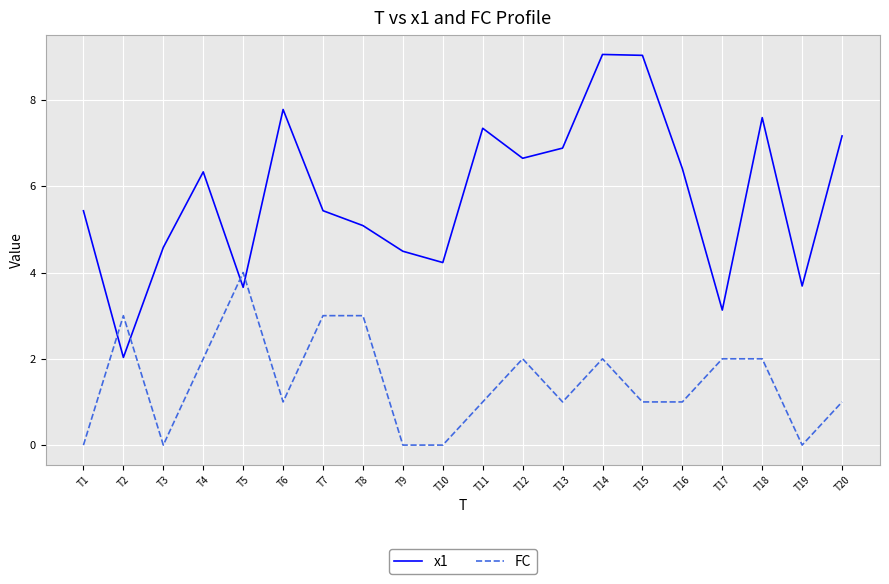

What is the total value across all series at T14?

11.1